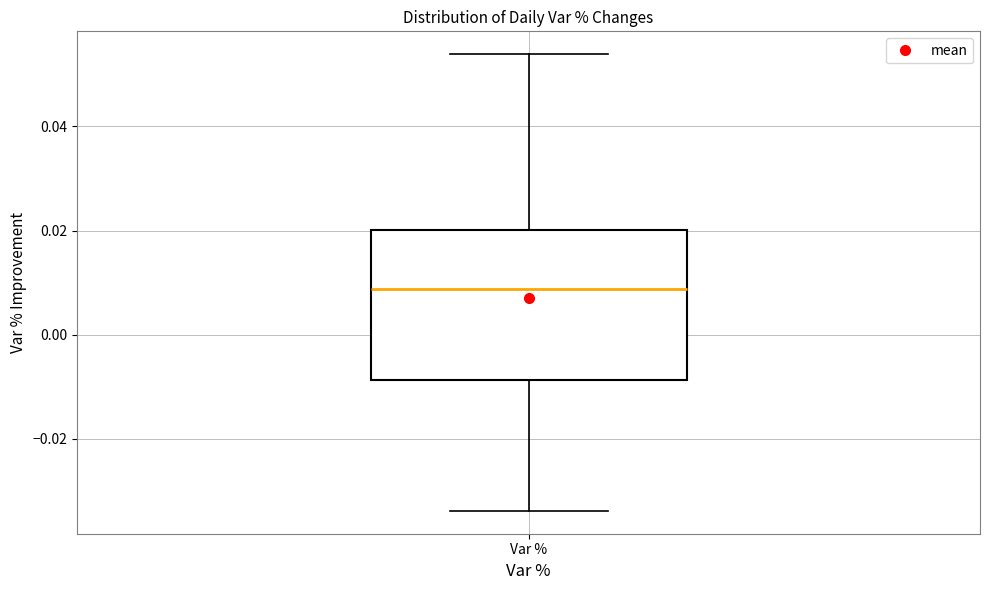

Transcribe this box plot: give where the median line is, the range the box spans, and where the two whiskers end, as read against the y-axis. The values are not printed on the chart, so give them approximately, as read against the axis.

median 0.008, box -0.008 to 0.020, whiskers -0.034 to 0.054